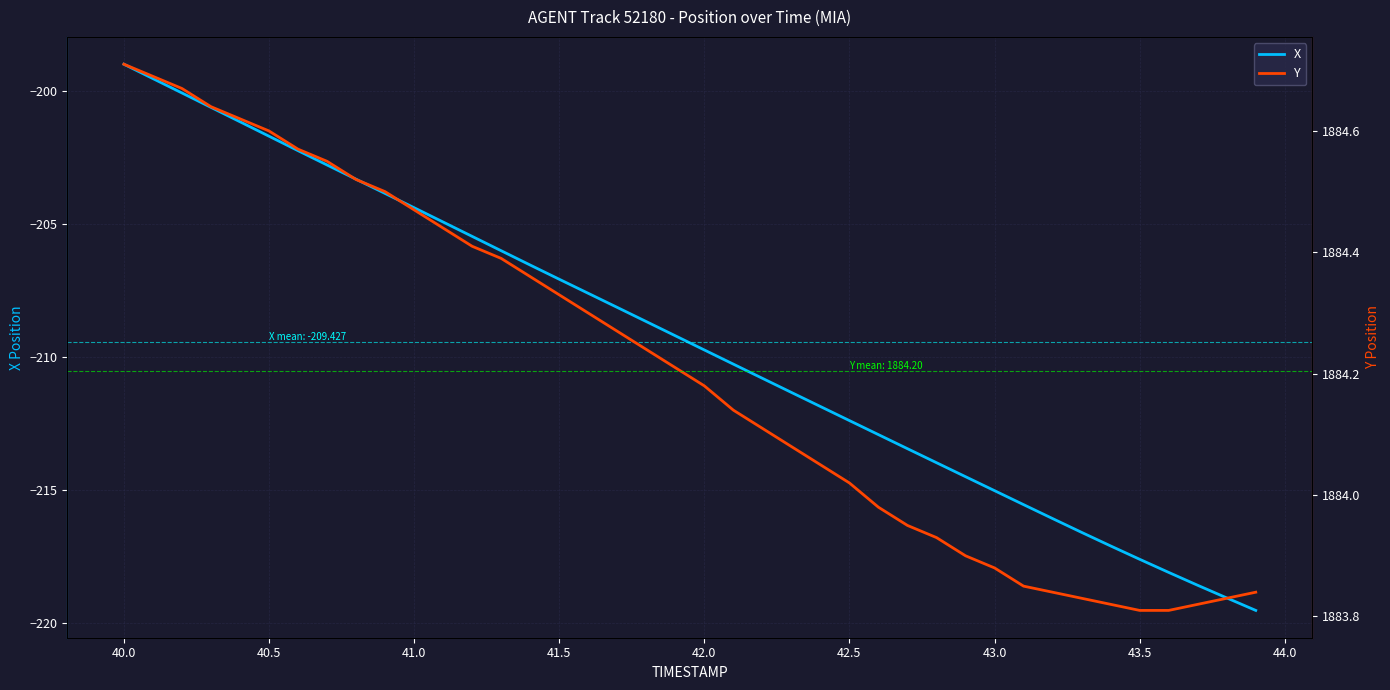

What is the greatest value displayed?

1884.7